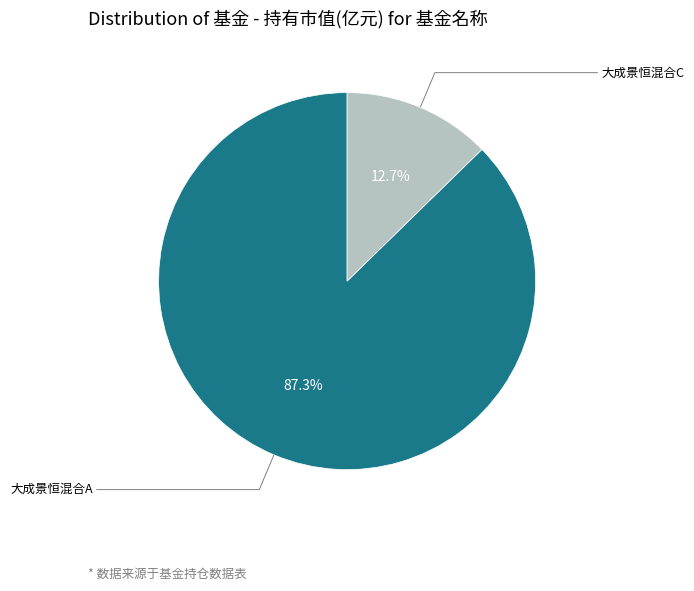

Which category accounts for the majority?

大成景恒混合A